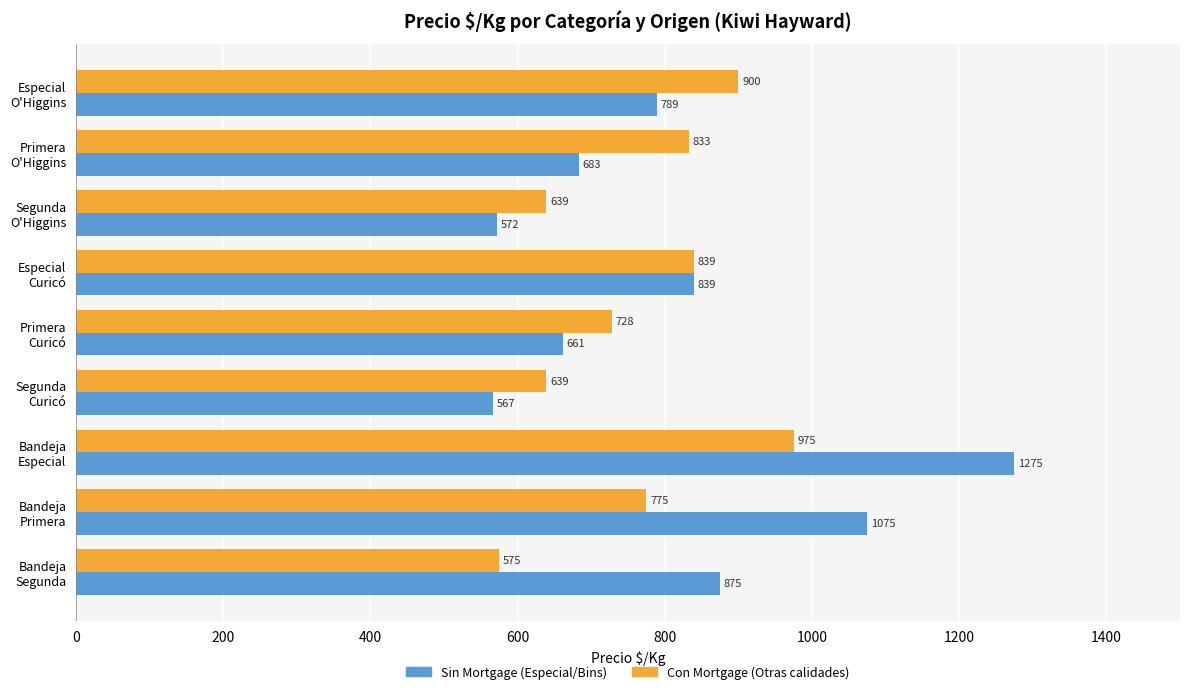

Rank the categories by Sin Mortgage (Especial/Bins) value from highest to lowest.

Bandeja
Especial, Bandeja
Primera, Bandeja
Segunda, Especial
Curicó, Especial
O'Higgins, Primera
O'Higgins, Primera
Curicó, Segunda
O'Higgins, Segunda
Curicó